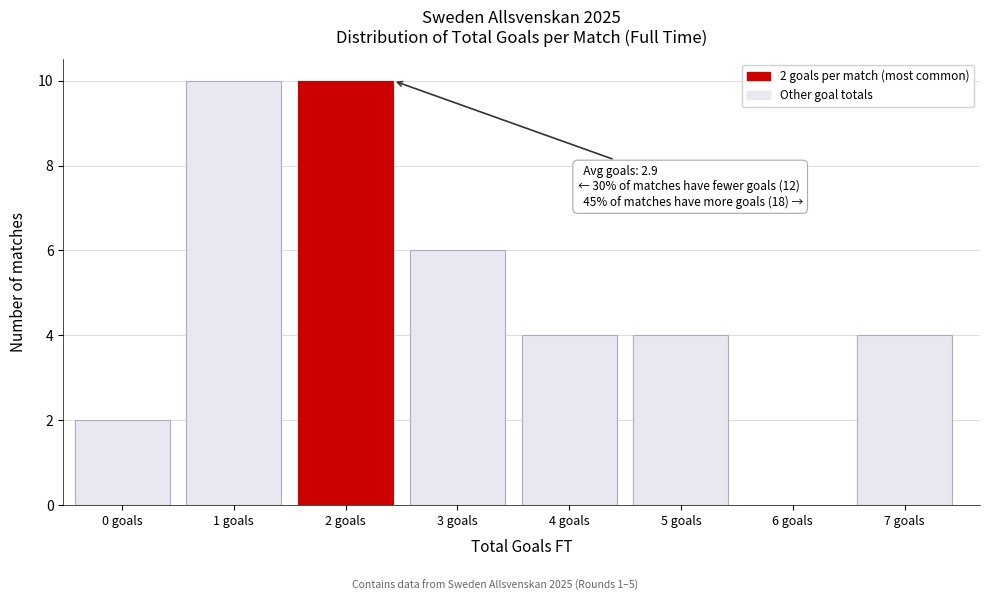

Reading left to right, list all the values displayed in this chart.

0 goals=2	1 goals=10	2 goals=10	3 goals=6	4 goals=4	5 goals=4	6 goals=0	7 goals=4